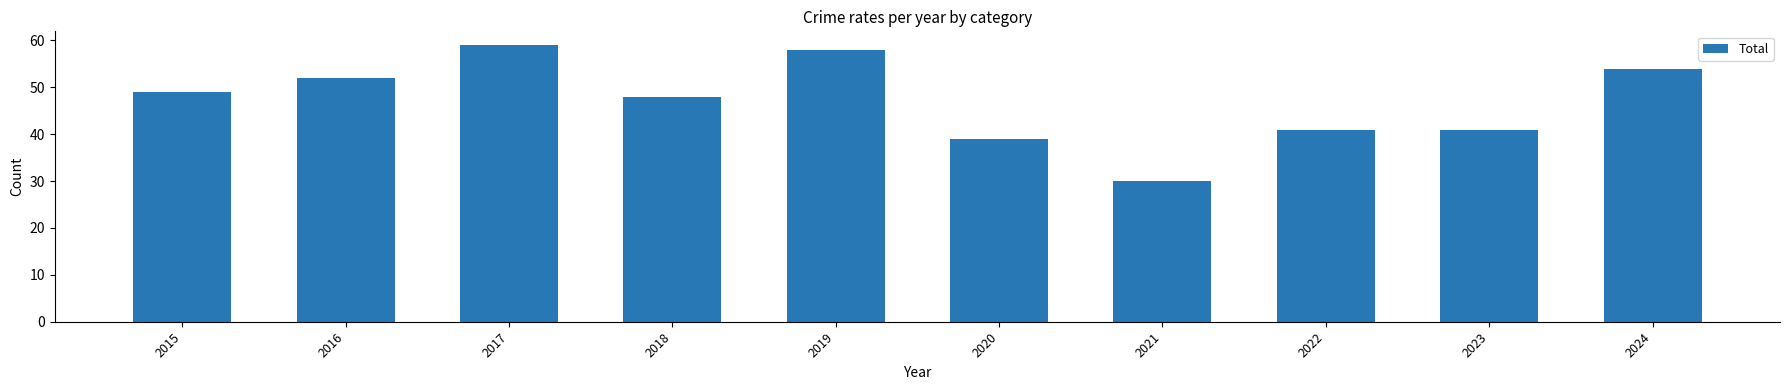

Read the value at 2020, to the nearest 10.

40